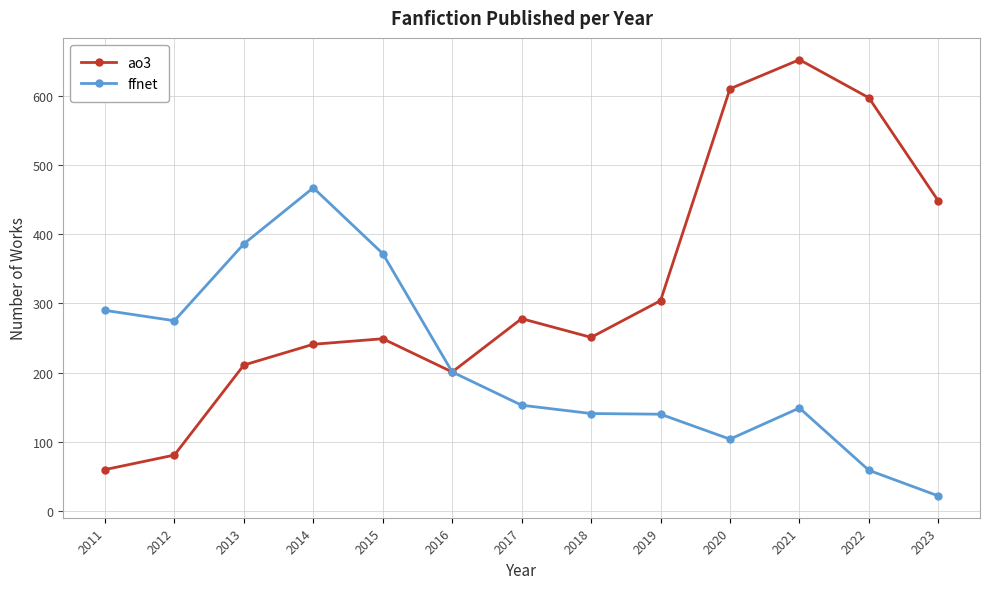

At which category is the sum across all series the highest?

2021